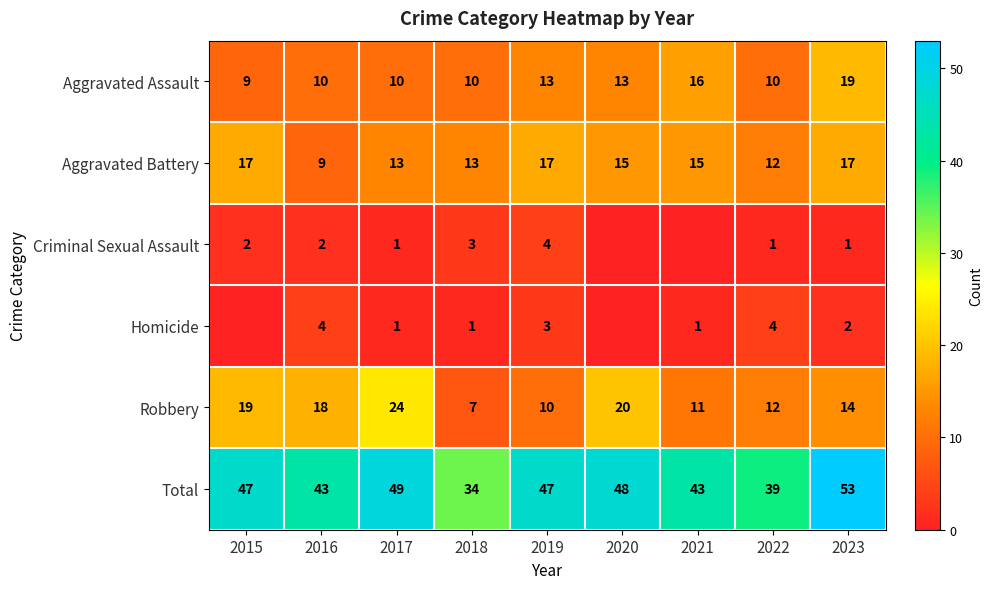

Rank the series at 2023 from highest to lowest value.

Total, Aggravated Assault, Aggravated Battery, Robbery, Homicide, Criminal Sexual Assault